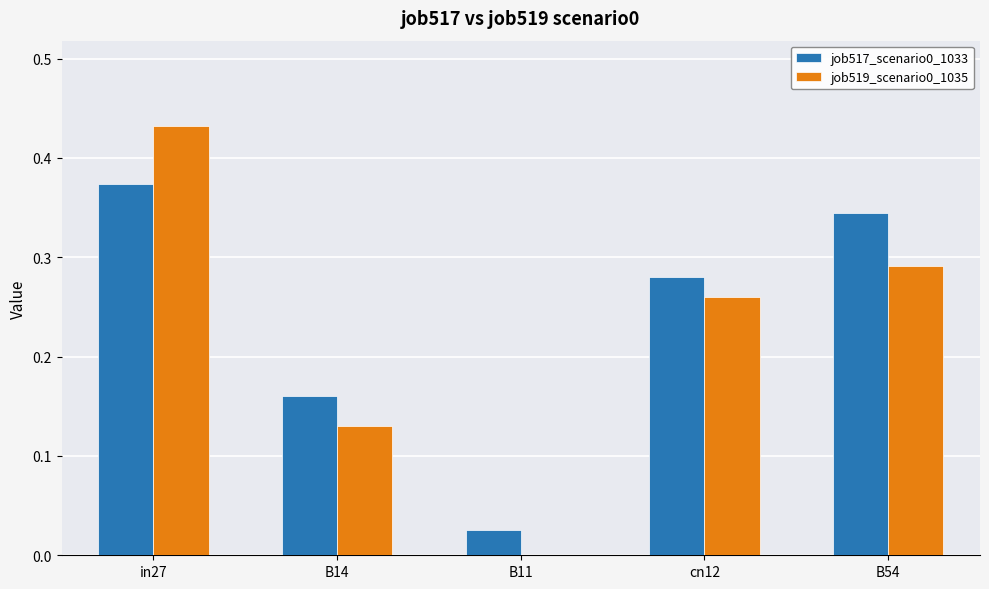

What is the sum of all job519_scenario0_1035 values?

1.1